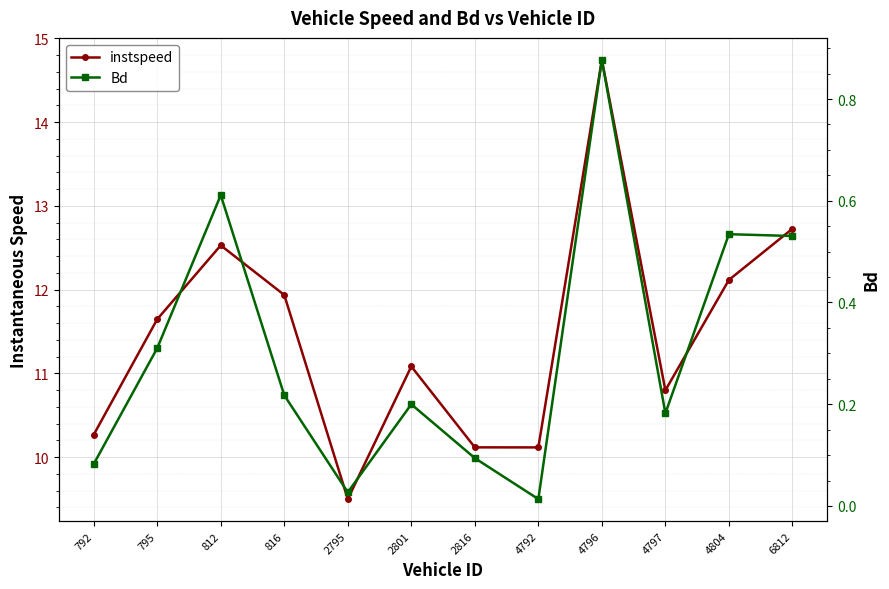

The value of Bd at 816 is 0.4. True or false?

False